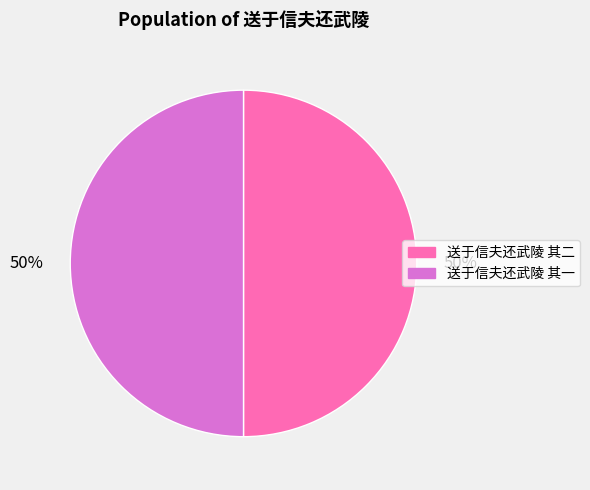

Do 送于信夫还武陵 其二 and 送于信夫还武陵 其一 together represent more than half of the pie?

Yes